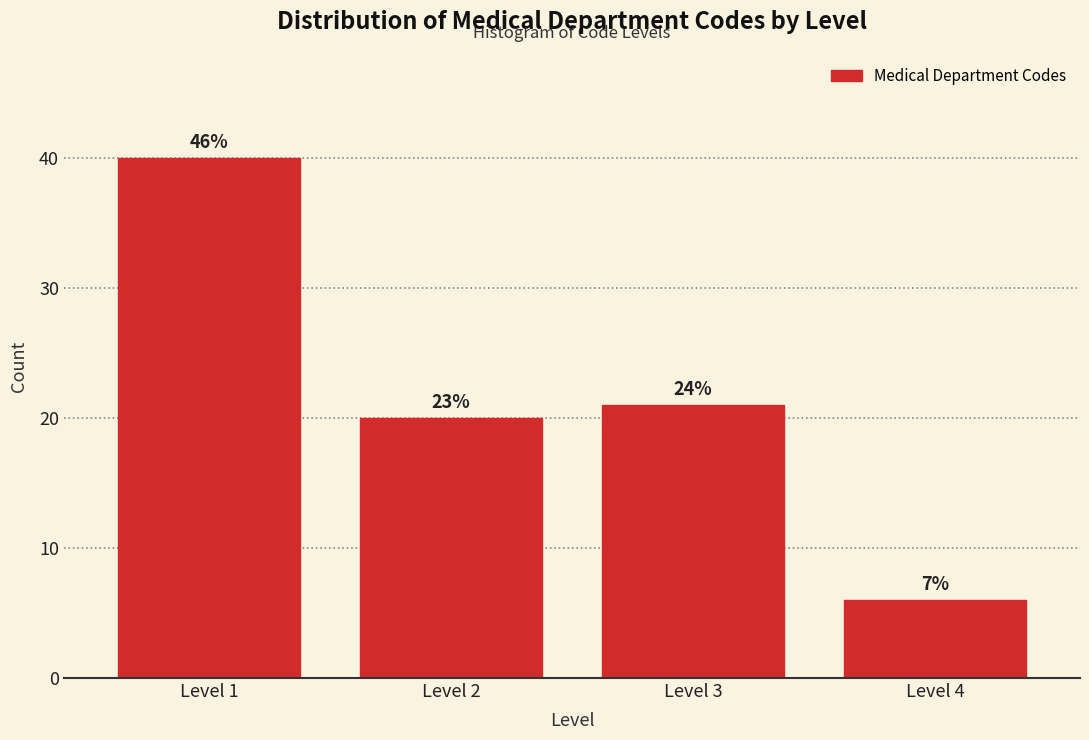

Does the chart contain any negative values?

No